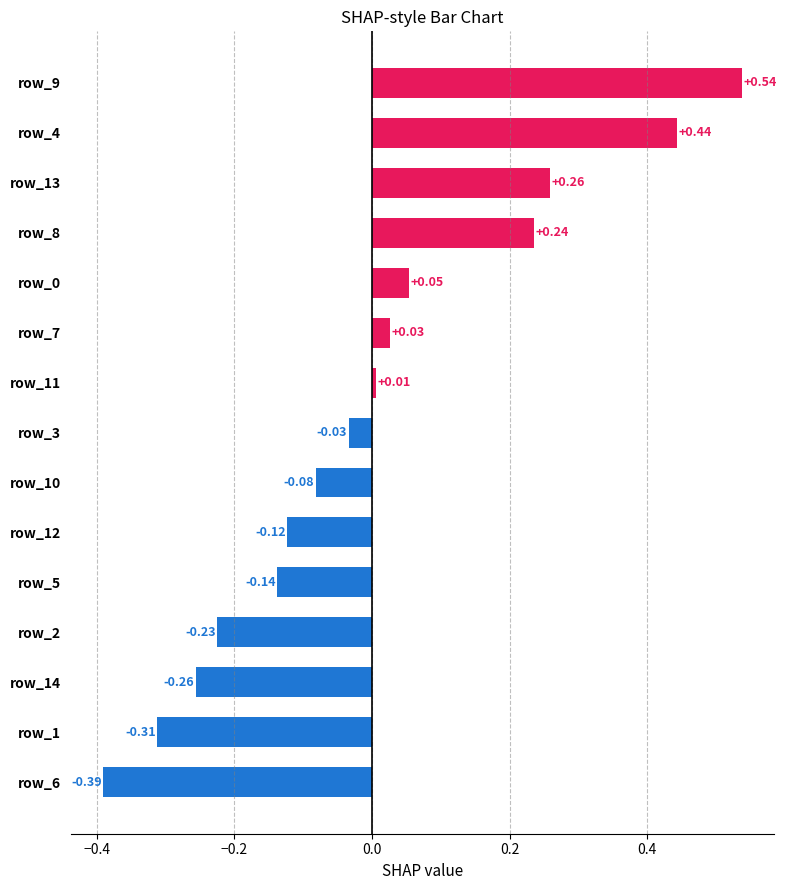

What is the difference between the second highest and second lowest values?

0.8